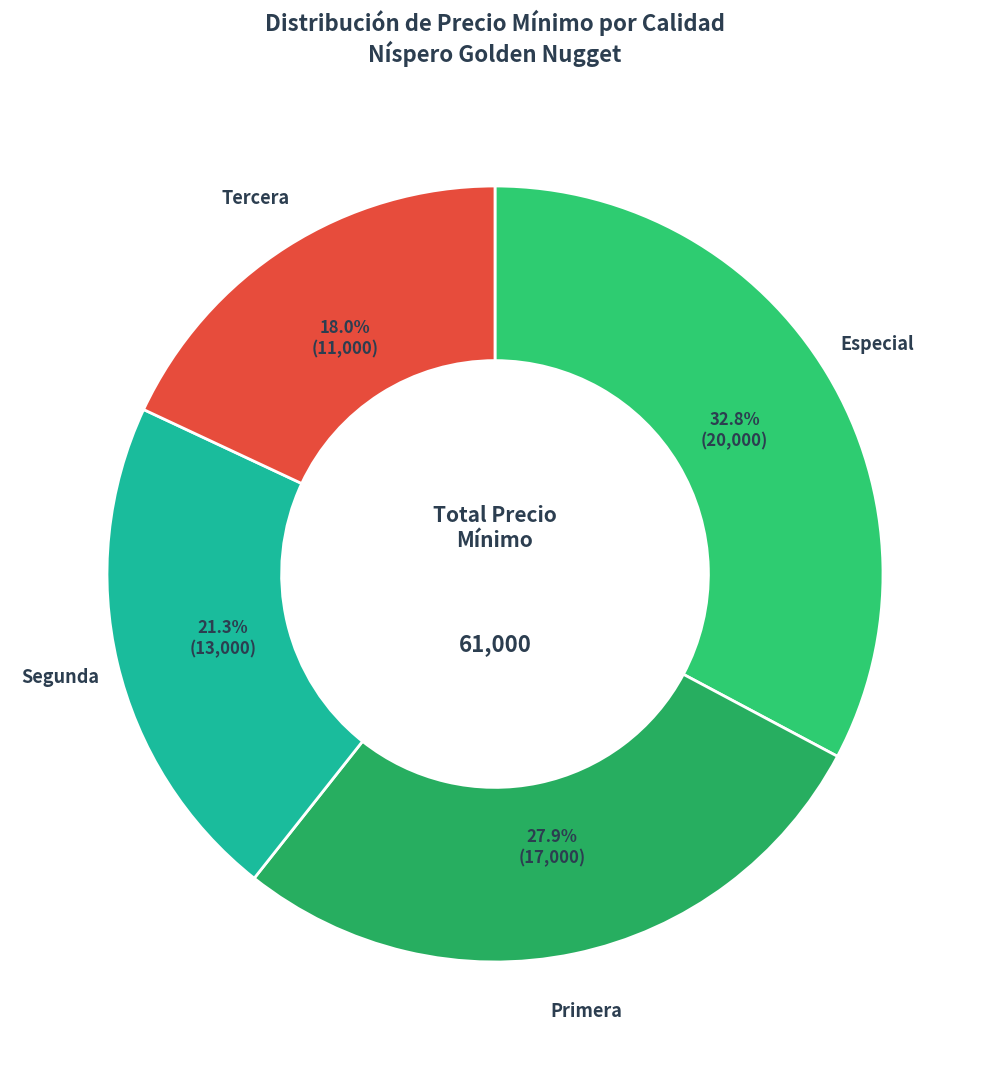

What is the ratio of the value at Segunda to the value at Tercera?

1.2